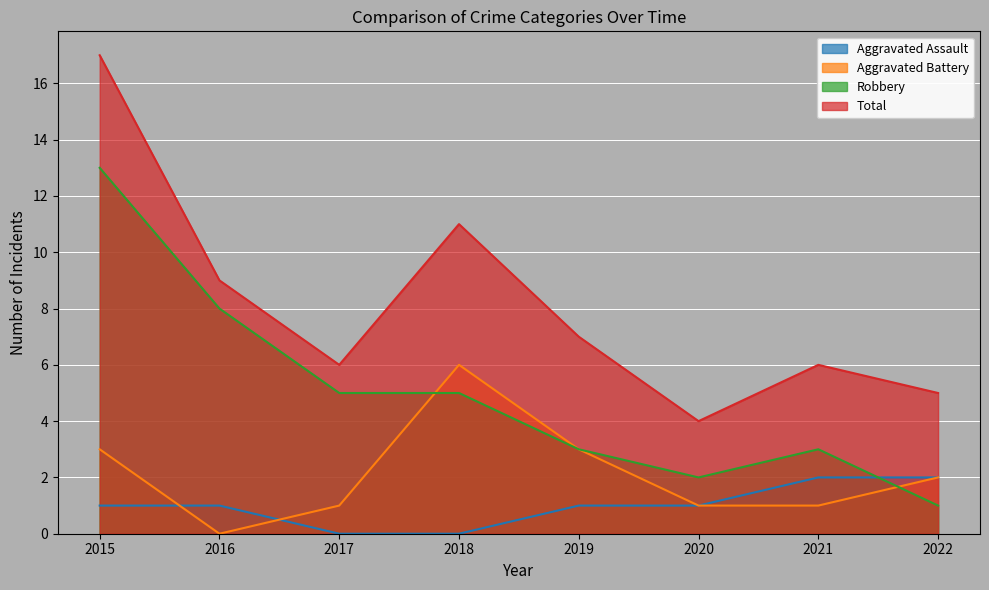

What are all the series names shown in the legend?

Aggravated Assault, Aggravated Battery, Robbery, Total